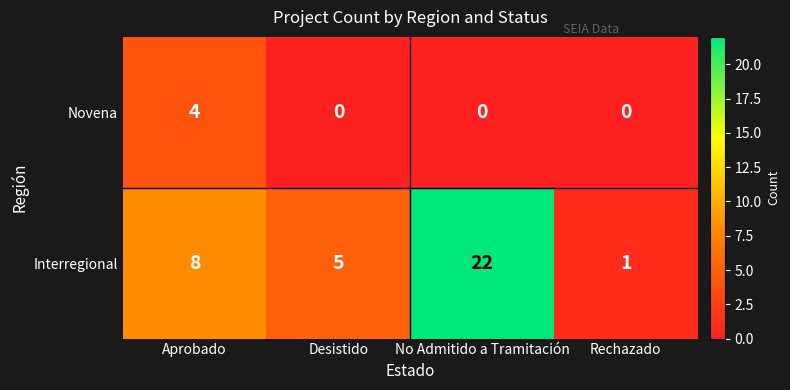

Which series has the largest range (max minus min)?

Interregional